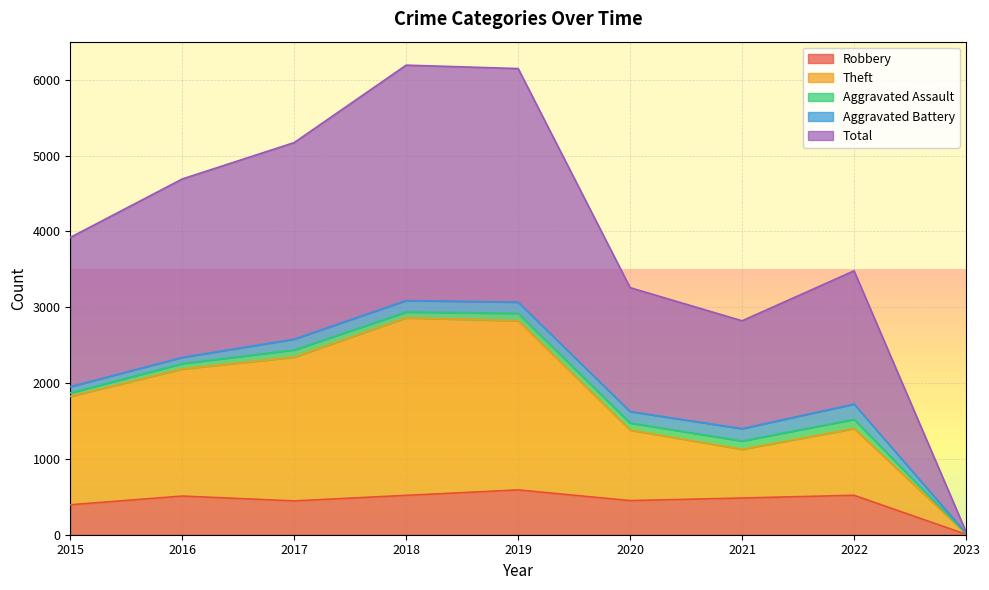

The value of Robbery at 2019 is 1041. True or false?

False